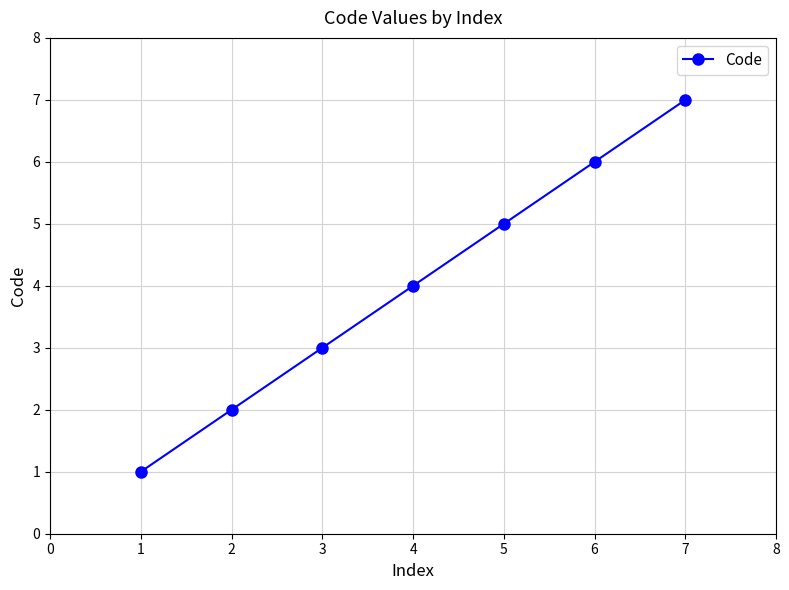

Is it true that the value at 1 is 3?

False